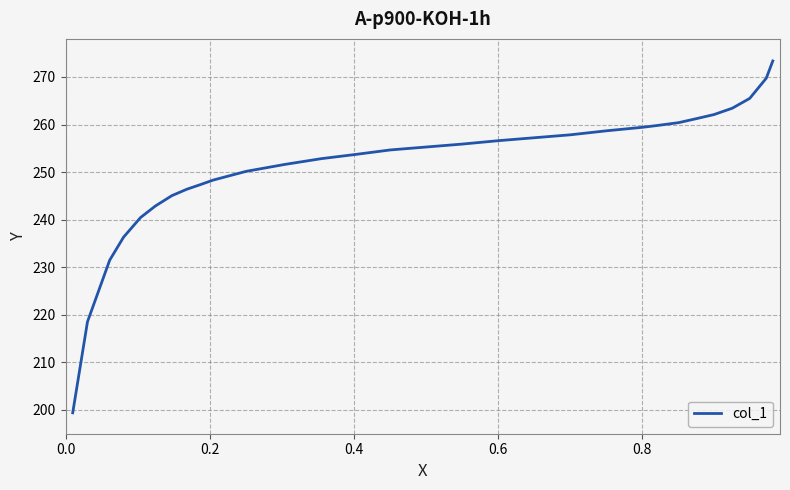

What is the maximum value shown in the chart?

273.4